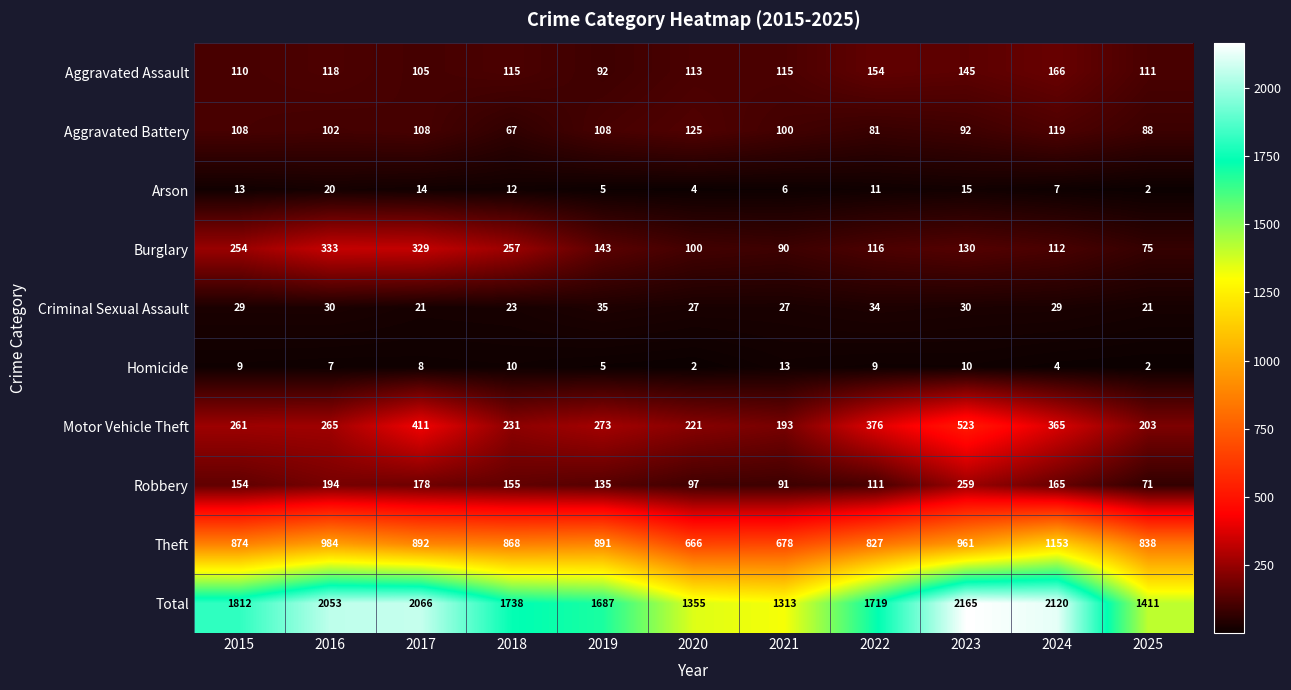

At which category does the chart reach its peak across all series?

2023